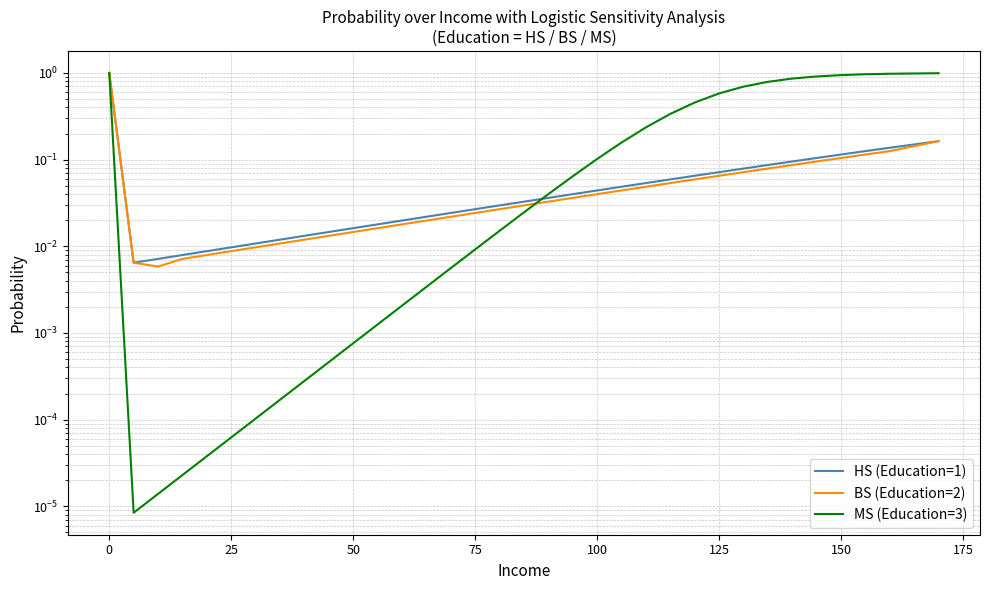

True or false: BS (Education=2) has more than 2 points higher than both neighbors.

False